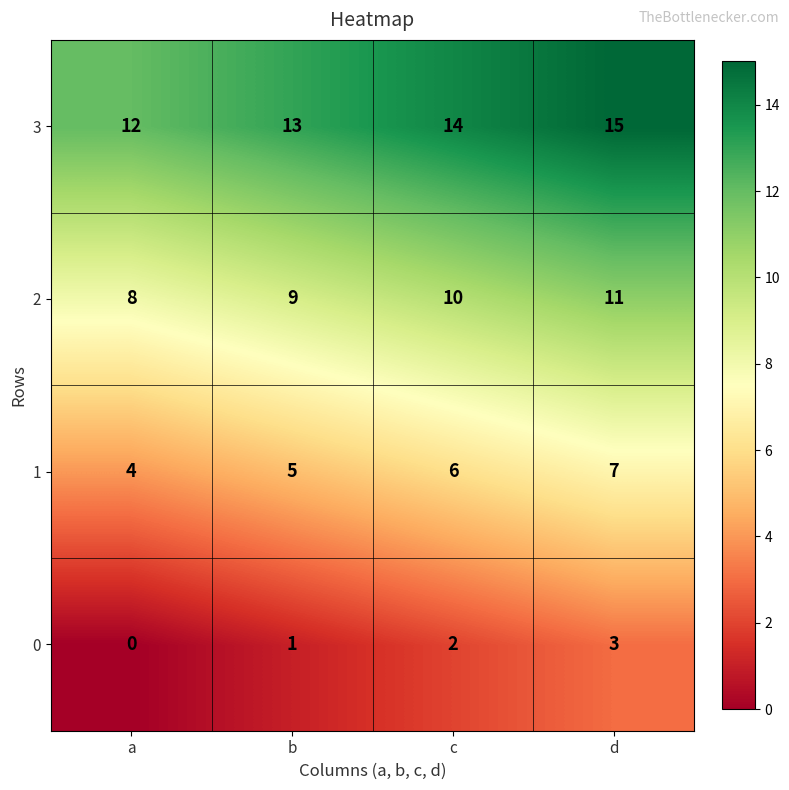

How many 3 values are between 13 and 15?

3